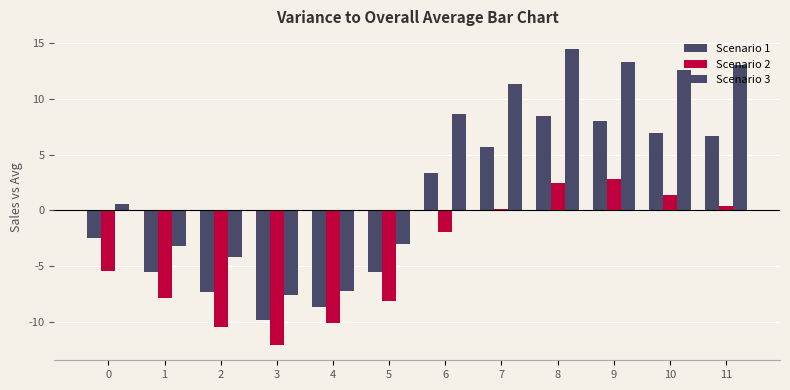

How many bars are there in each group?

3